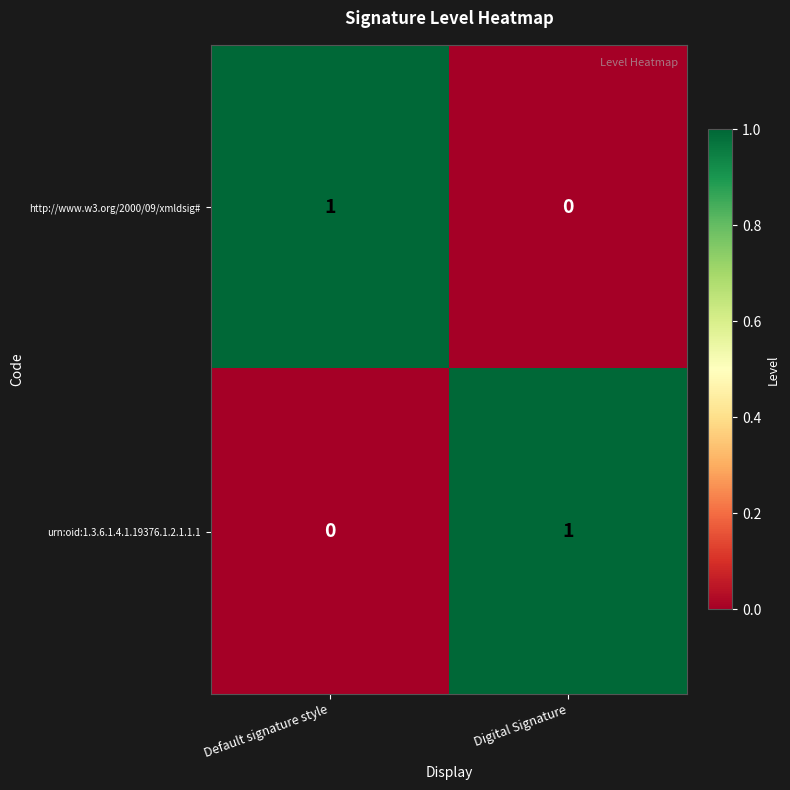

At which label is urn:oid:1.3.6.1.4.1.19376.1.2.1.1.1 closest to 0?

Default signature style